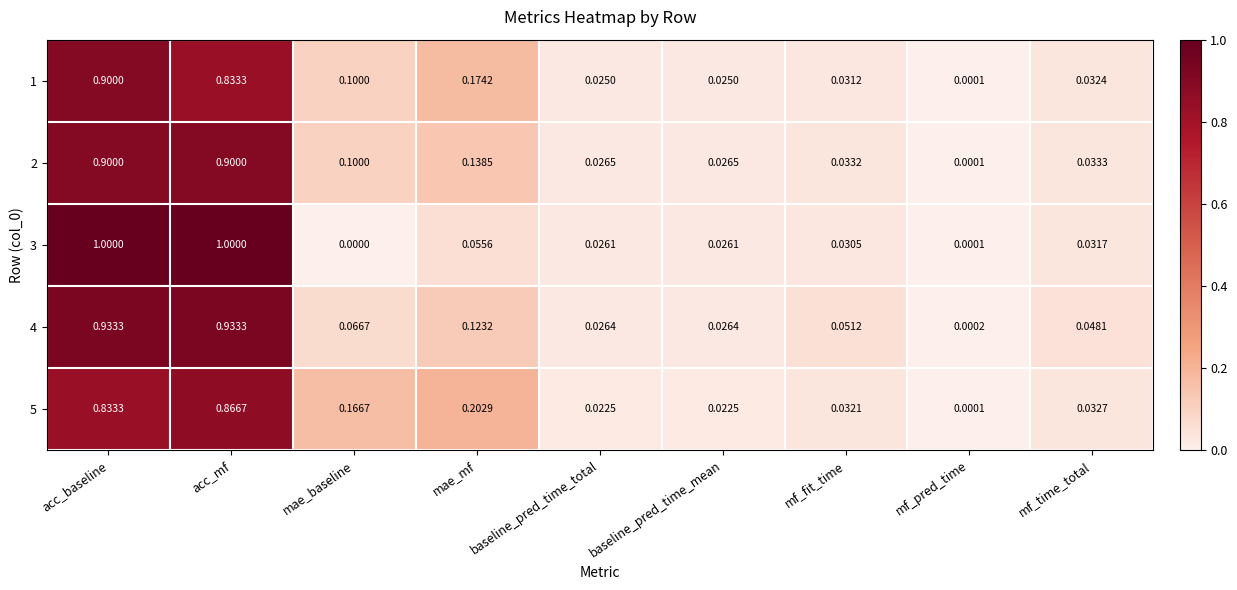

What is the total value across all series at mae_mf?

0.7